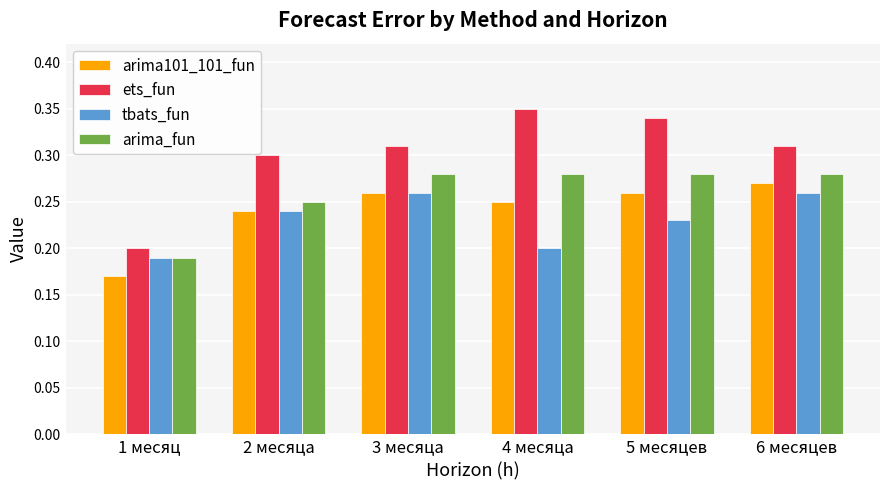

At which category does the chart reach its peak across all series?

4 месяца